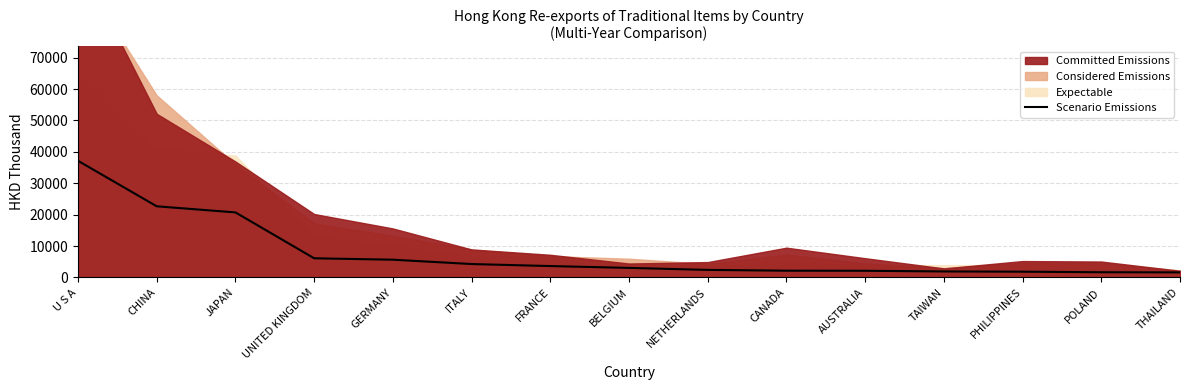

Is it true that Scenario Emissions equals 1910.1 at TAIWAN?

True